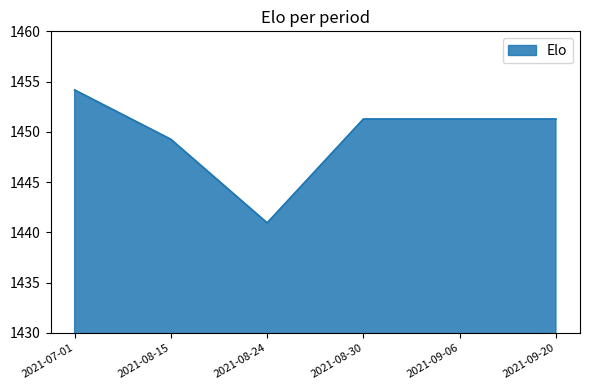

At which category does the data reach its first local valley?

2021-08-24